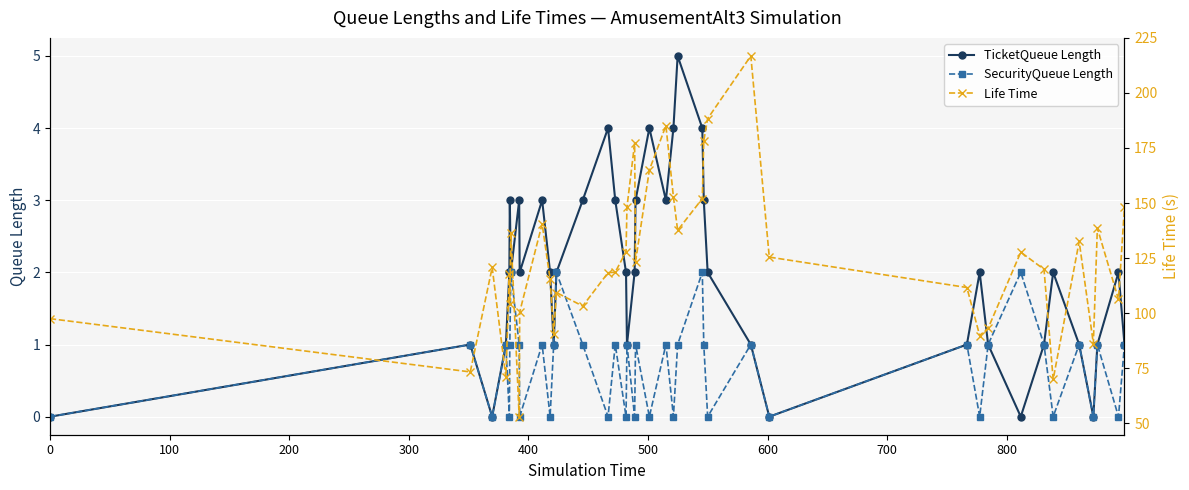

What is the maximum value for TicketQueue Length?

5